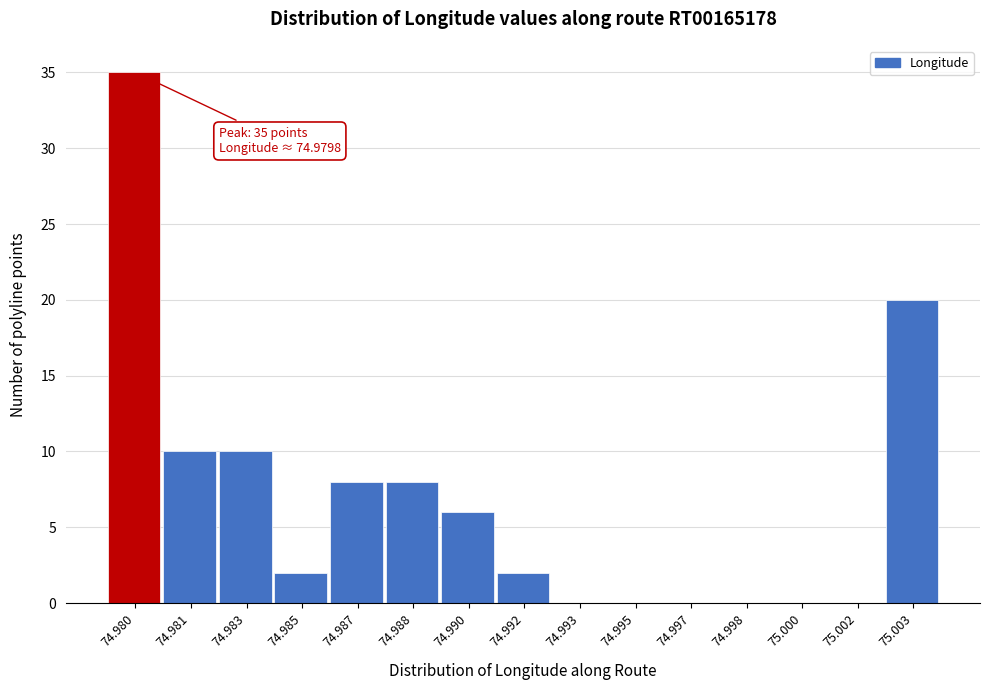

Reading right to left, transcribe all the data shown in this chart.

75.003=20	75.002=0	75.000=0	74.998=0	74.997=0	74.995=0	74.993=0	74.992=2	74.990=6	74.988=8	74.987=8	74.985=2	74.983=10	74.981=10	74.980=35